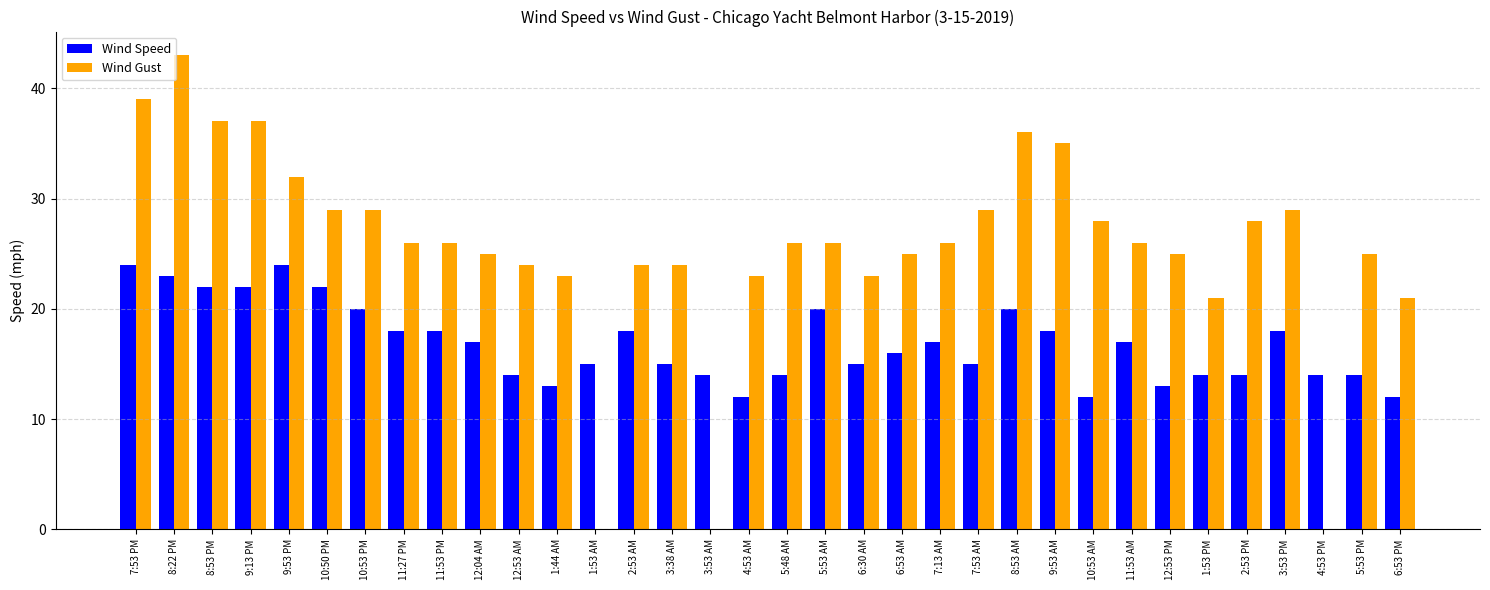

Which series has the largest total across all categories?

Wind Gust